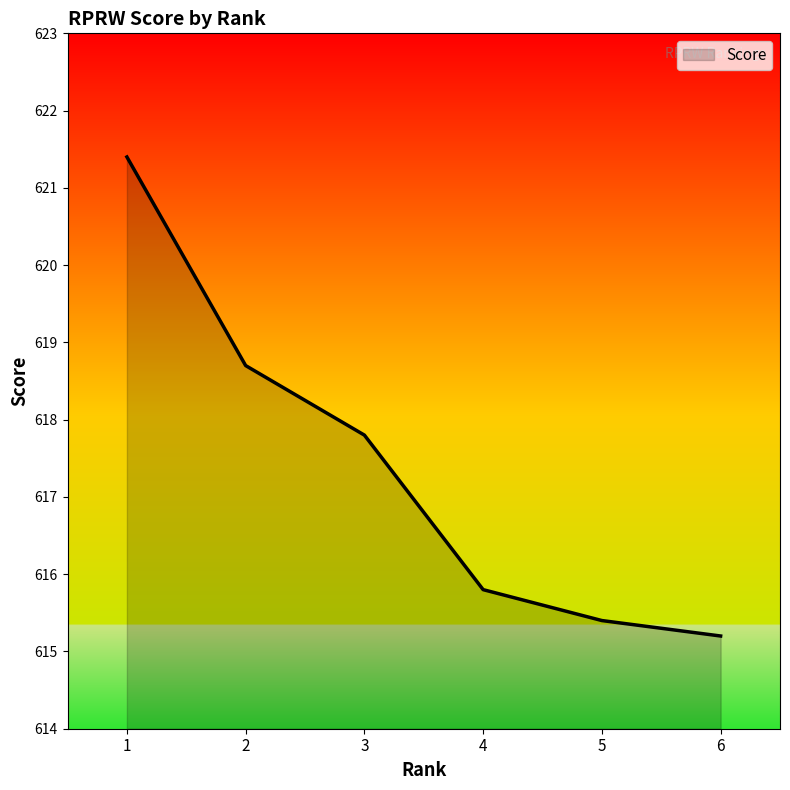

Reading left to right, transcribe all the data shown in this chart.

1=621.4	2=618.7	3=617.8	4=615.8	5=615.4	6=615.2